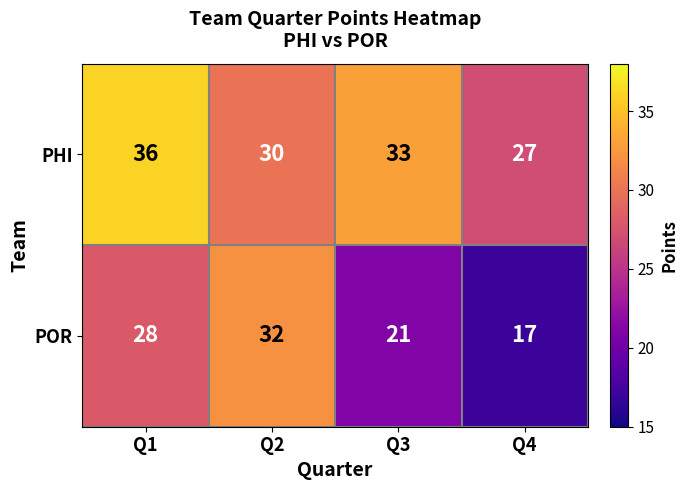

What is the maximum value shown in the chart?

36